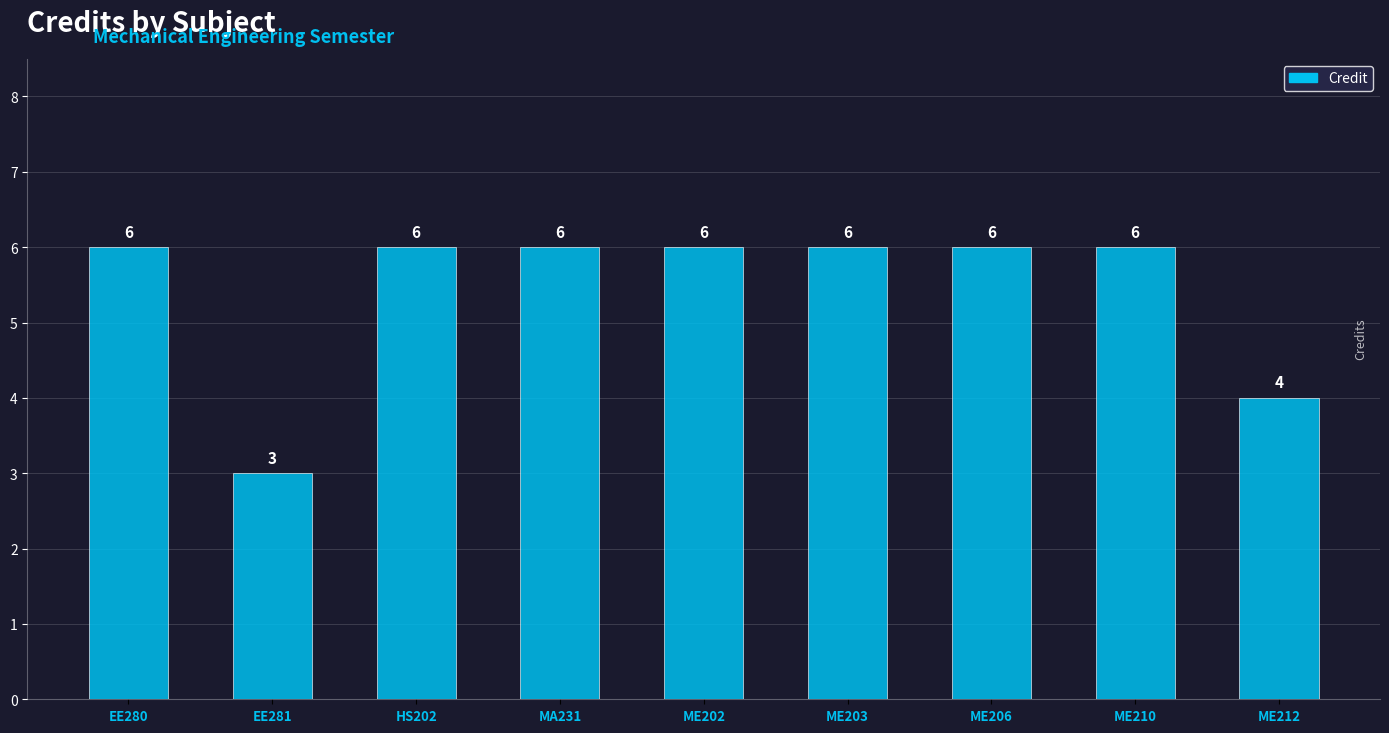

Does the chart contain stacked bars?

No